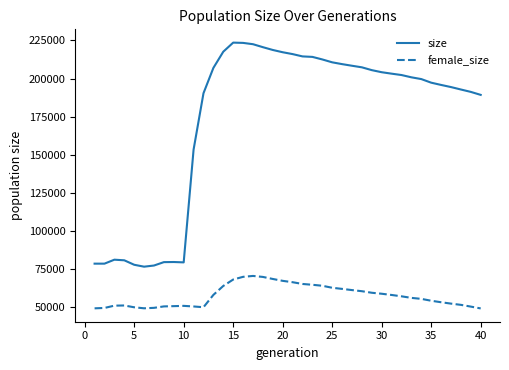

What is the maximum value for female_size?

70312